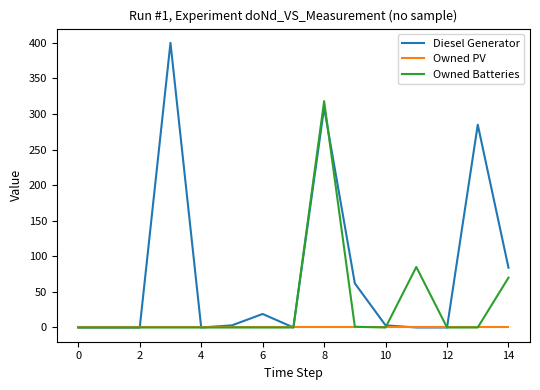

Rank the series by their maximum value, from lowest to highest.

Owned PV, Owned Batteries, Diesel Generator